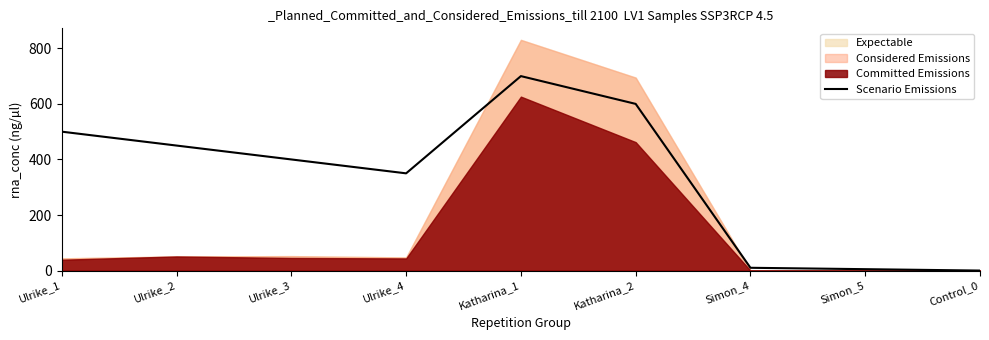

Where is the first local maximum?

Katharina_1